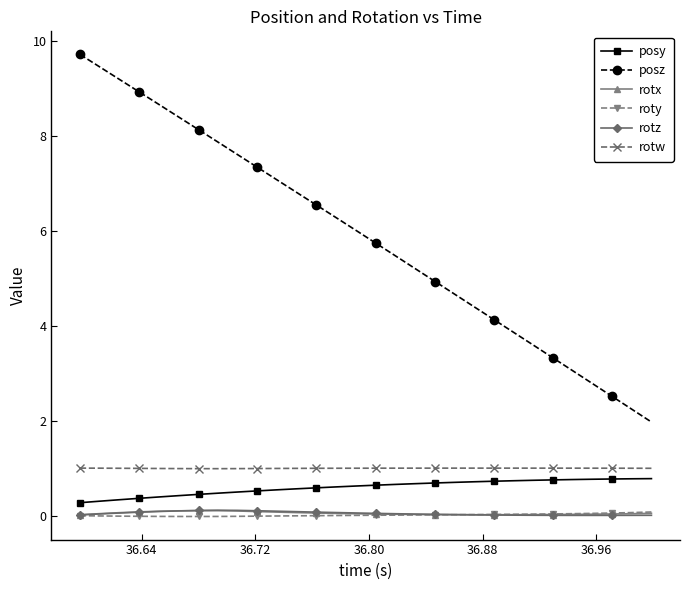

What is the maximum value for posz?

9.7